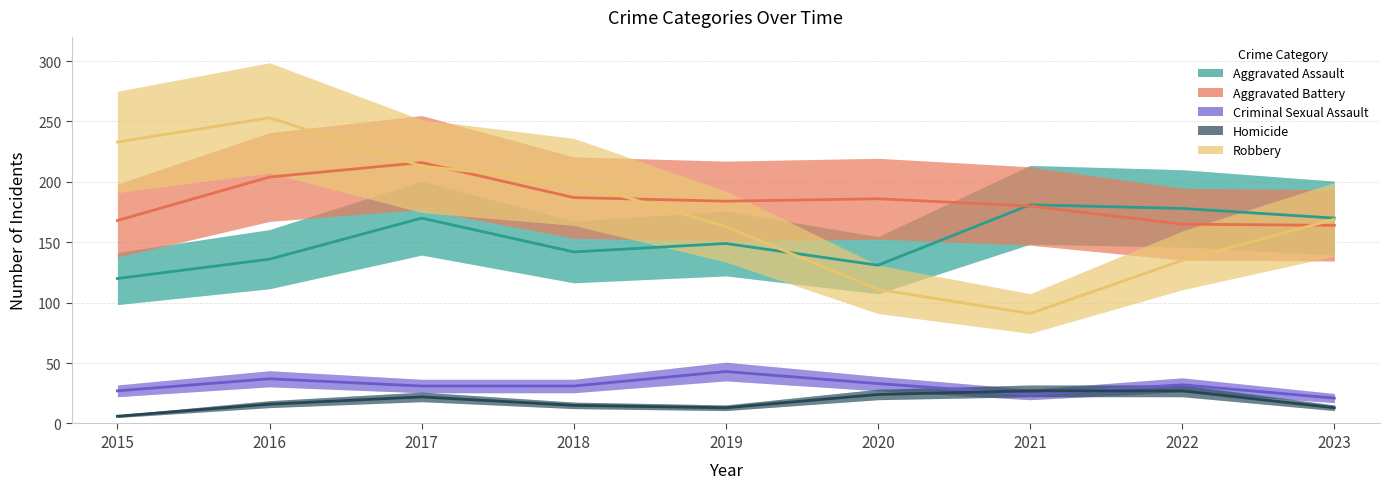

Reading left to right, transcribe all the data shown in this chart.

Aggravated Assault: 2015=120	2016=136	2017=170	2018=142	2019=149	2020=131	2021=181	2022=178	2023=170
Aggravated Battery: 2015=168	2016=204	2017=216	2018=187	2019=184	2020=186	2021=180	2022=165	2023=164
Criminal Sexual Assault: 2015=27	2016=37	2017=31	2018=31	2019=43	2020=33	2021=24	2022=32	2023=21
Homicide: 2015=6	2016=16	2017=22	2018=15	2019=13	2020=24	2021=27	2022=27	2023=13
Robbery: 2015=233	2016=253	2017=213	2018=200	2019=163	2020=111	2021=91	2022=135	2023=169